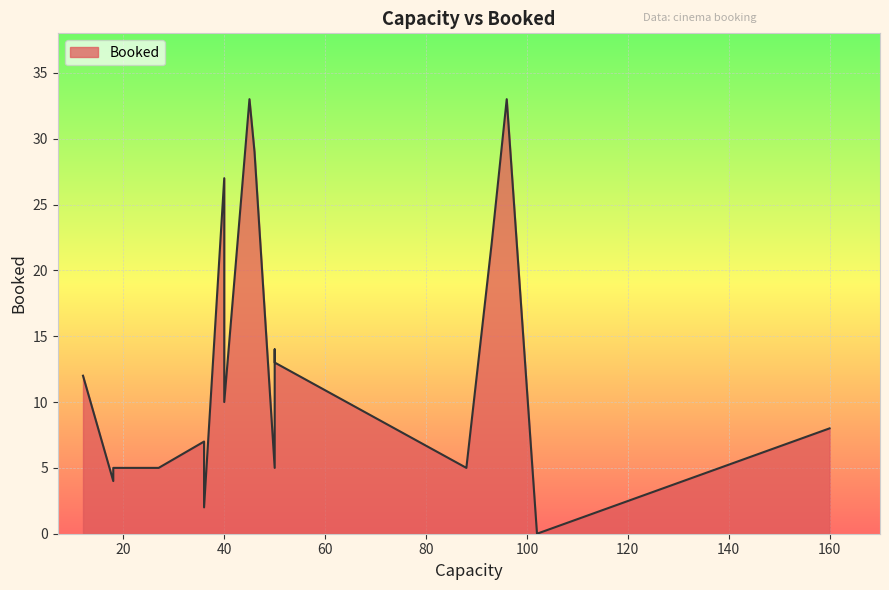

List the labels in order of value, largest first.

96, 45, 46, 40, 93, 50, 50, 12, 40, 160, 36, 50, 50, 18, 27, 88, 18, 36, 102